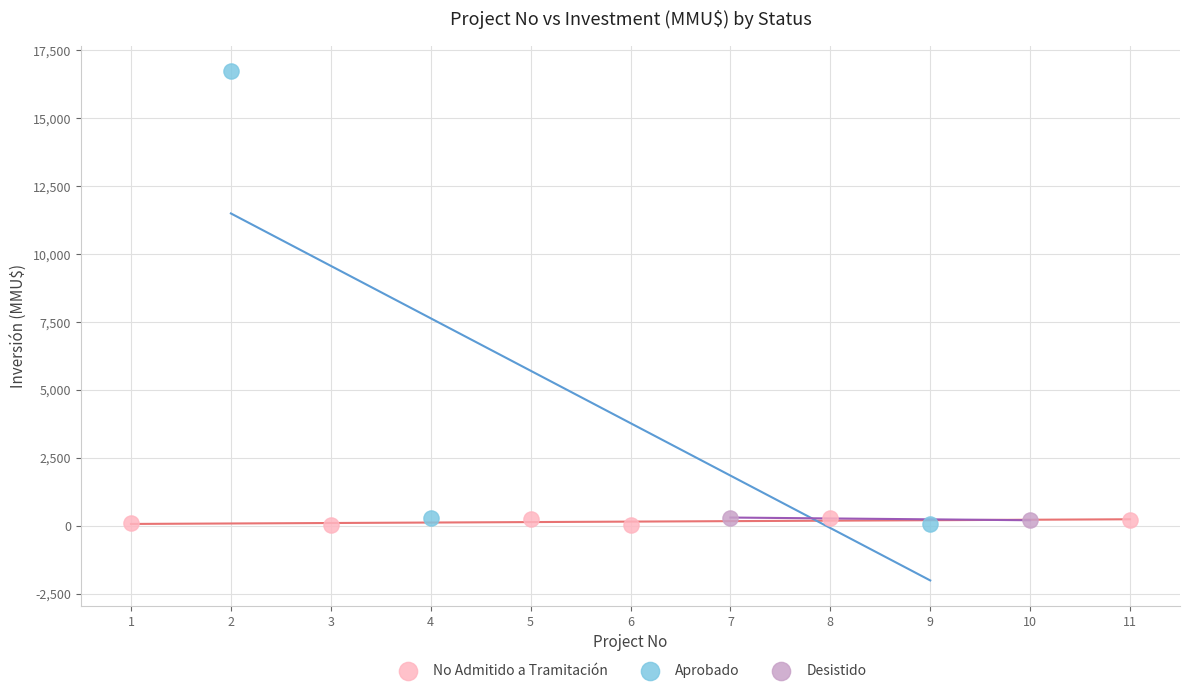

Which series contains the highest Y value?

Aprobado